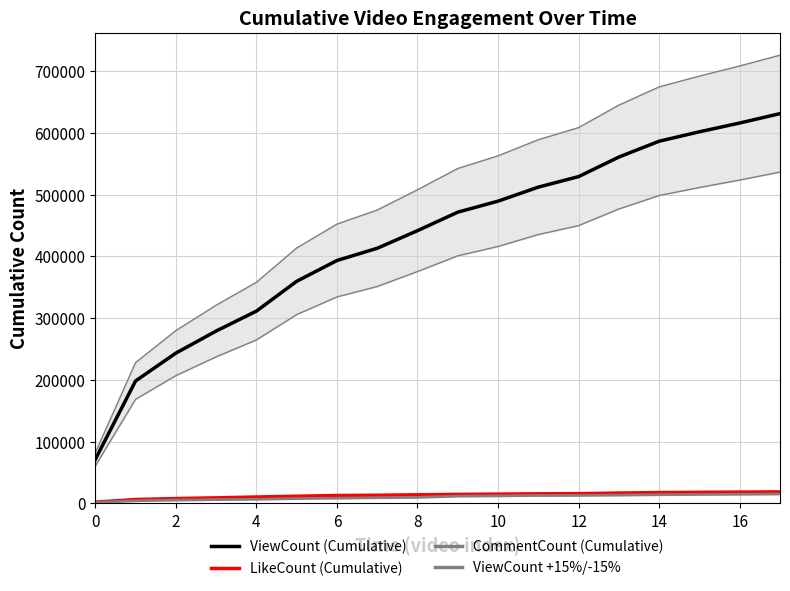

Is it true that ViewCount +15%/-15% equals 331792.8 at 14?

False